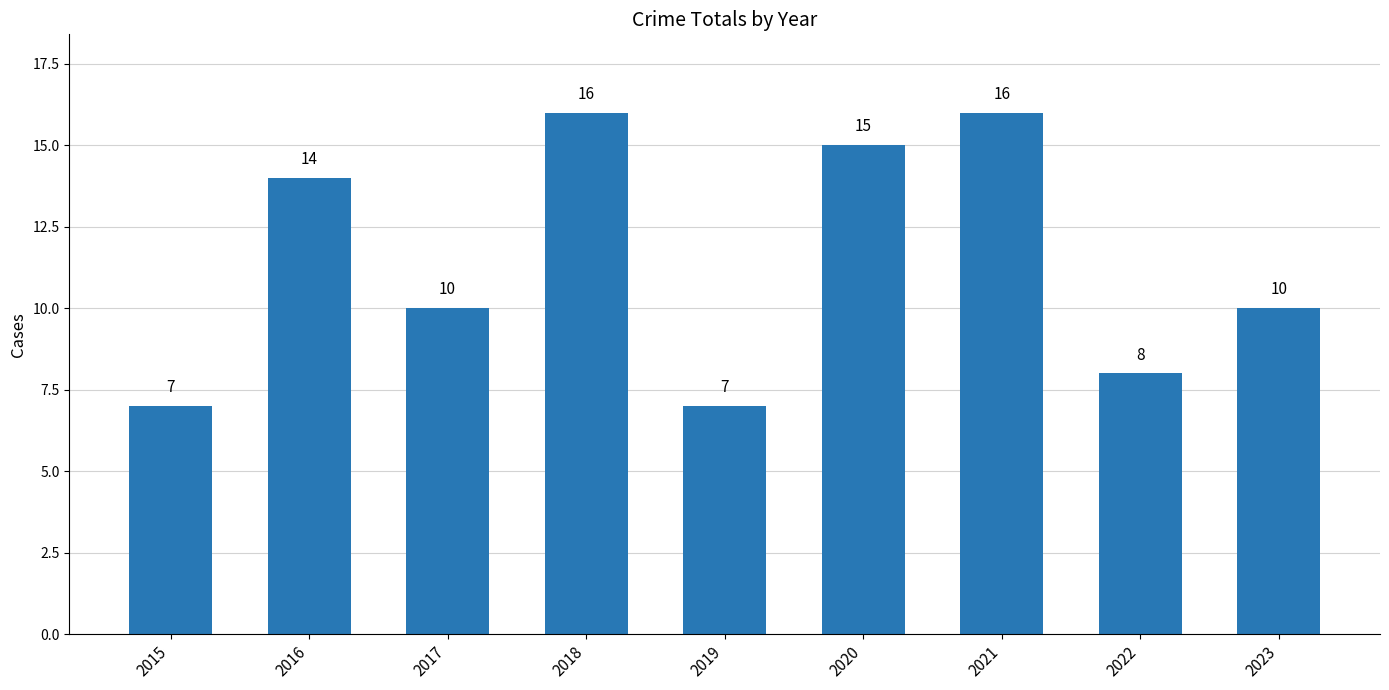

How many bars are there in total?

9